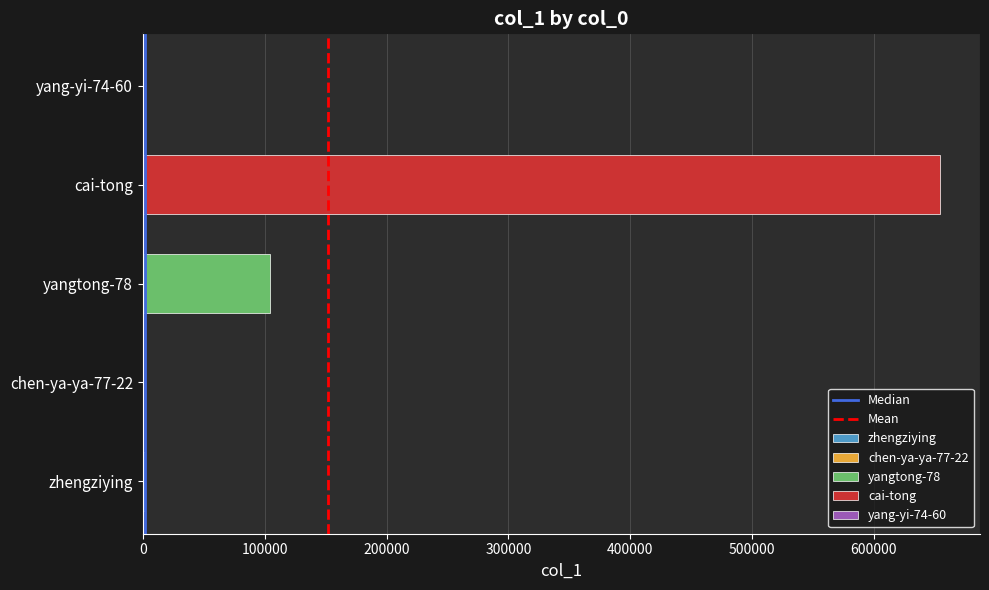

What is the difference between the maximum and minimum values in the Median series?

1